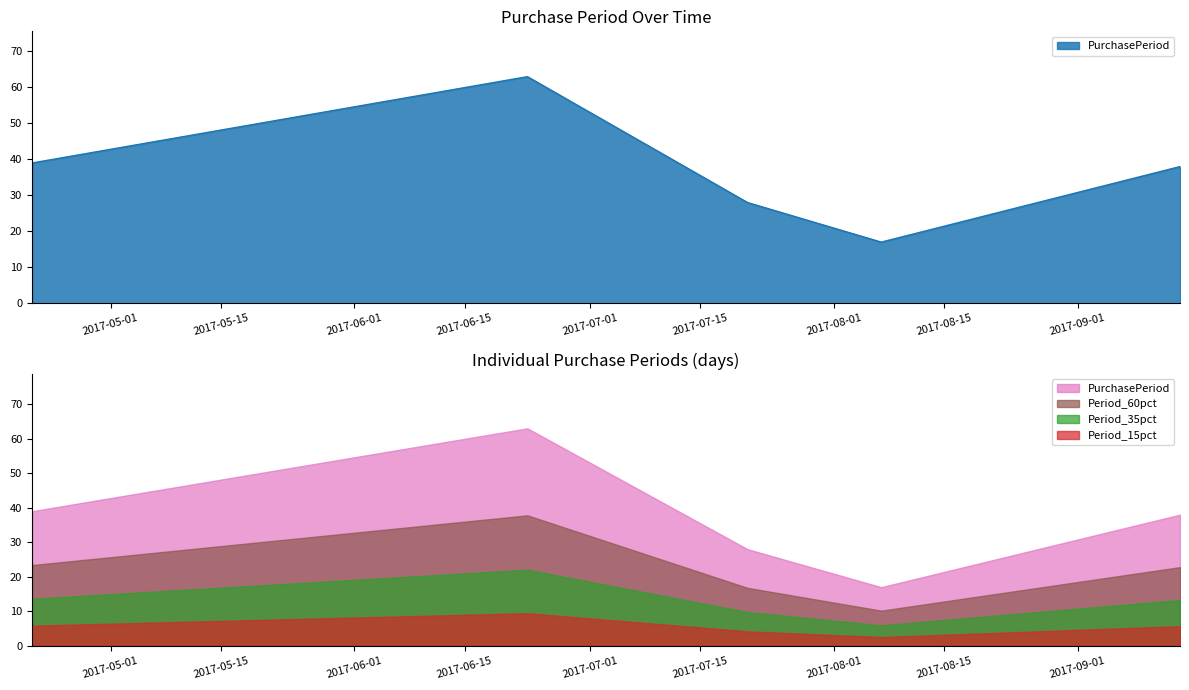

Does the chart have visible grid lines?

No